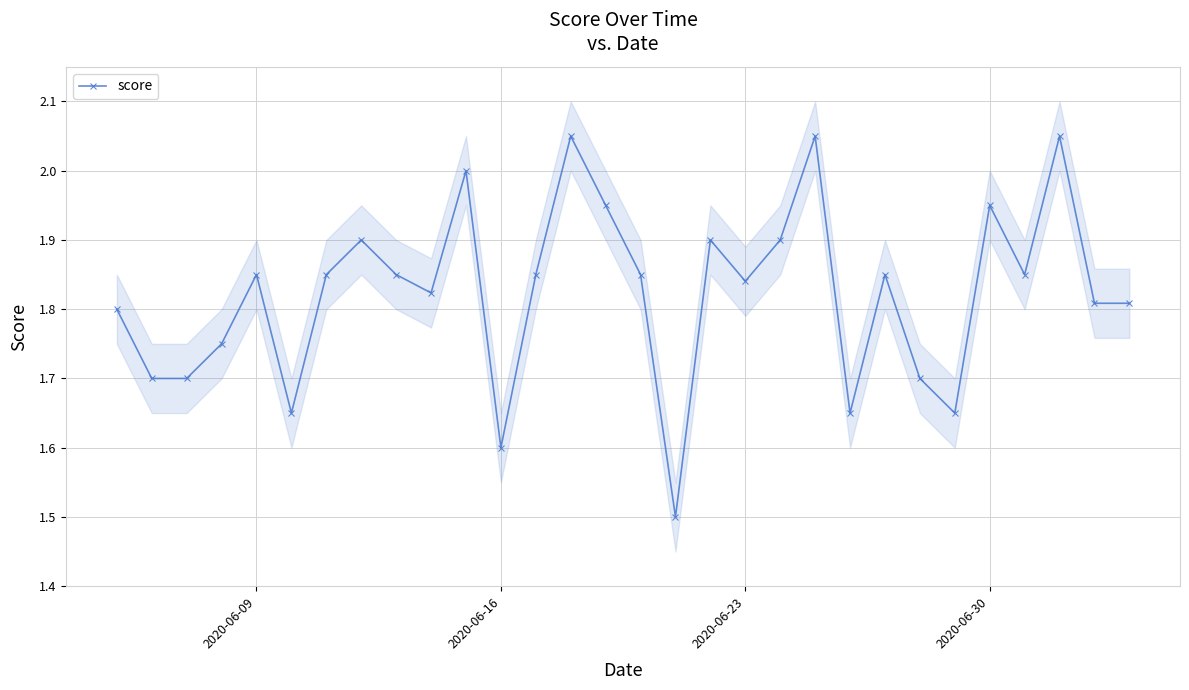

What is the value of the 16th point from the left?

1.9